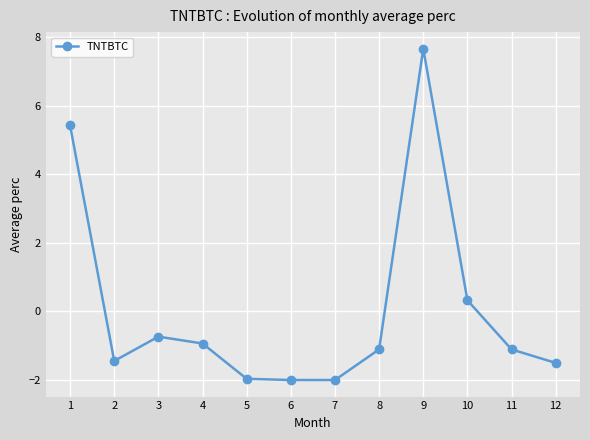

Is it true that the value at 12 is -1.5?

True